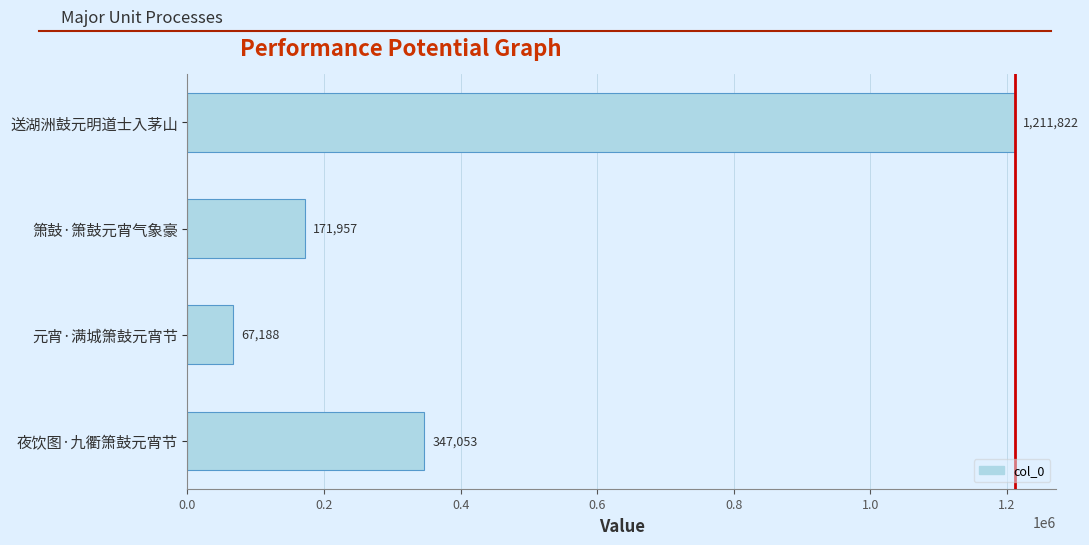

What is the change in value from 元宵·满城箫鼓元宵节 to 夜饮图·九衢箫鼓元宵节?

+279865